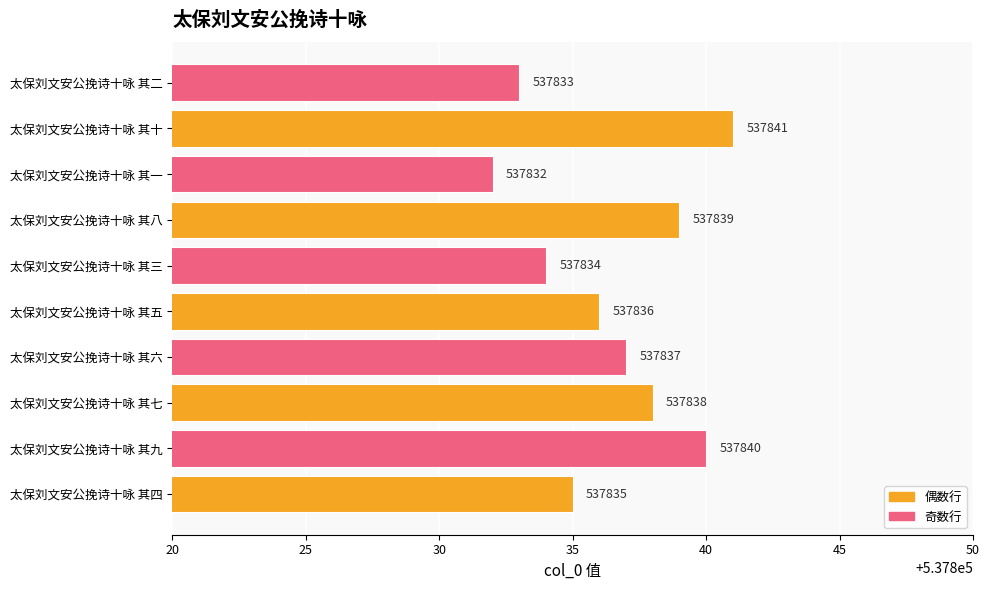

List the labels in order of value, largest first.

太保刘文安公挽诗十咏 其十, 太保刘文安公挽诗十咏 其九, 太保刘文安公挽诗十咏 其八, 太保刘文安公挽诗十咏 其七, 太保刘文安公挽诗十咏 其六, 太保刘文安公挽诗十咏 其五, 太保刘文安公挽诗十咏 其四, 太保刘文安公挽诗十咏 其三, 太保刘文安公挽诗十咏 其二, 太保刘文安公挽诗十咏 其一